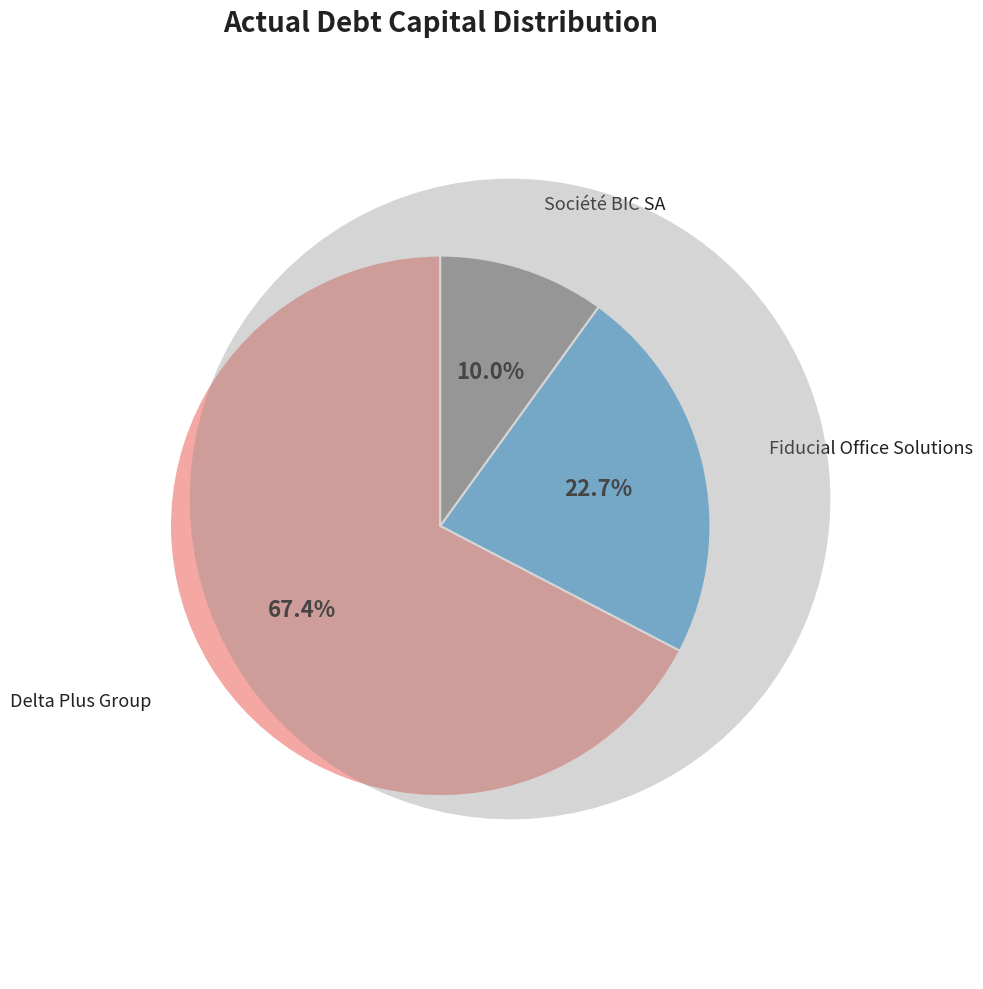

Does Fiducial Office Solutions (ENXTPA:SACI) represent more than half of the total?

No